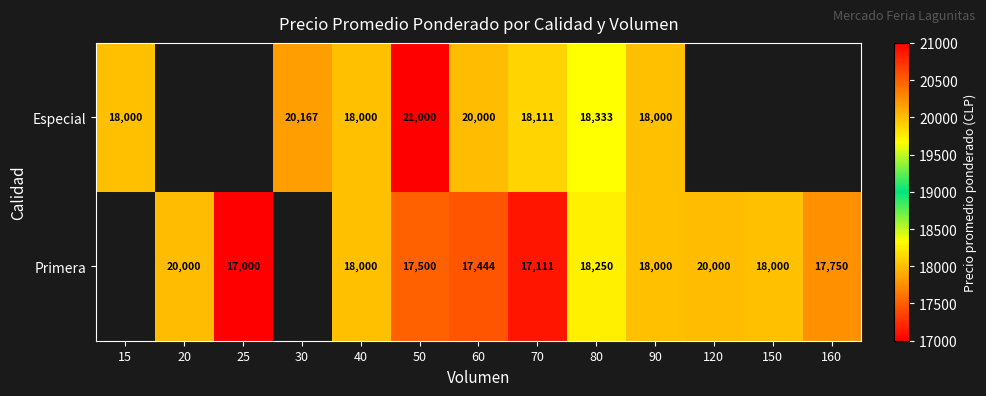

Count the number of data series in this chart.

2